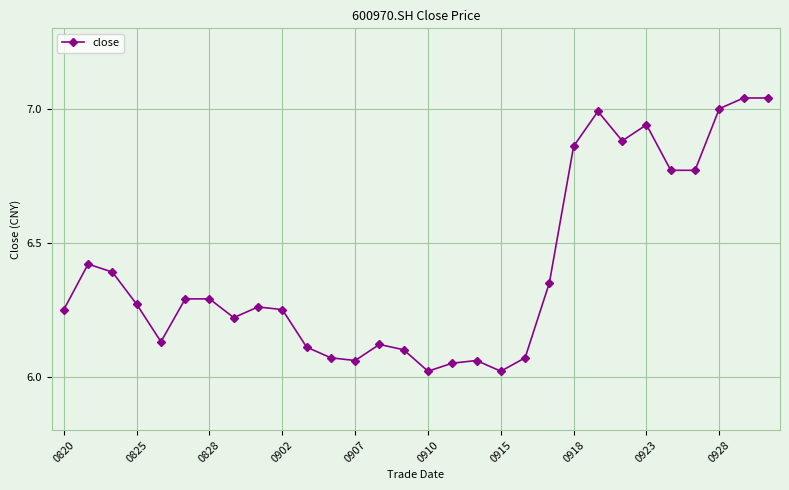

Is this an area chart (filled region under the line)?

No